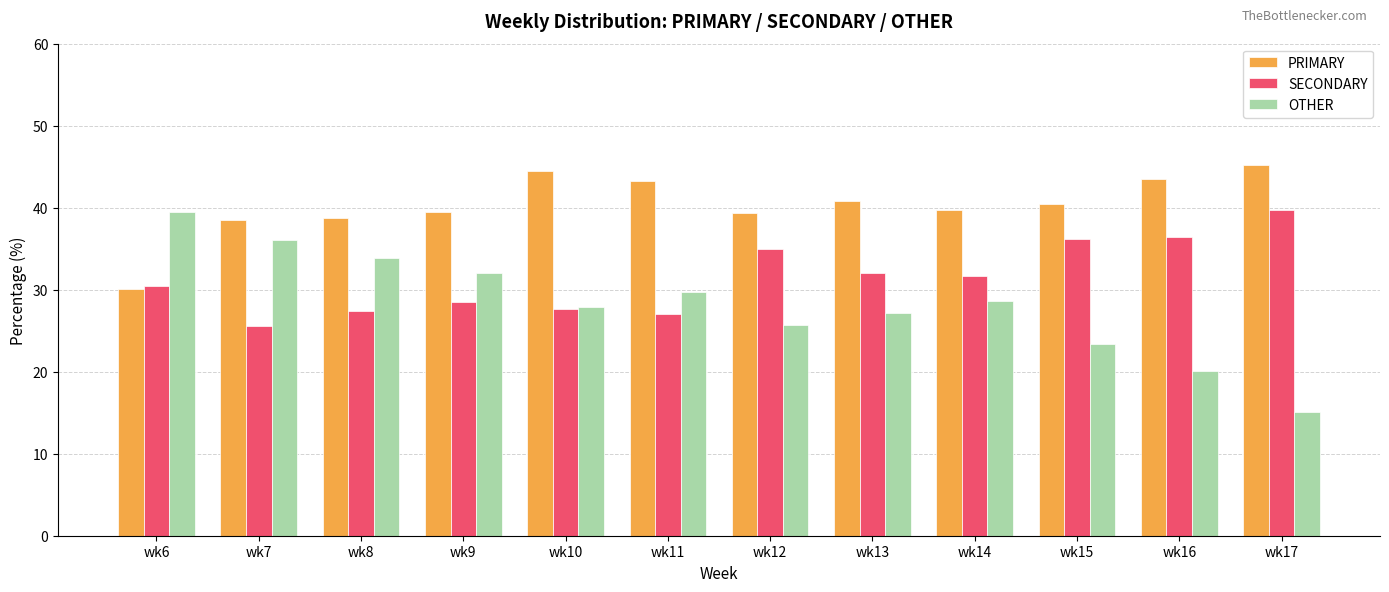

What is the difference between the second highest and second lowest values in the SECONDARY series?

9.4